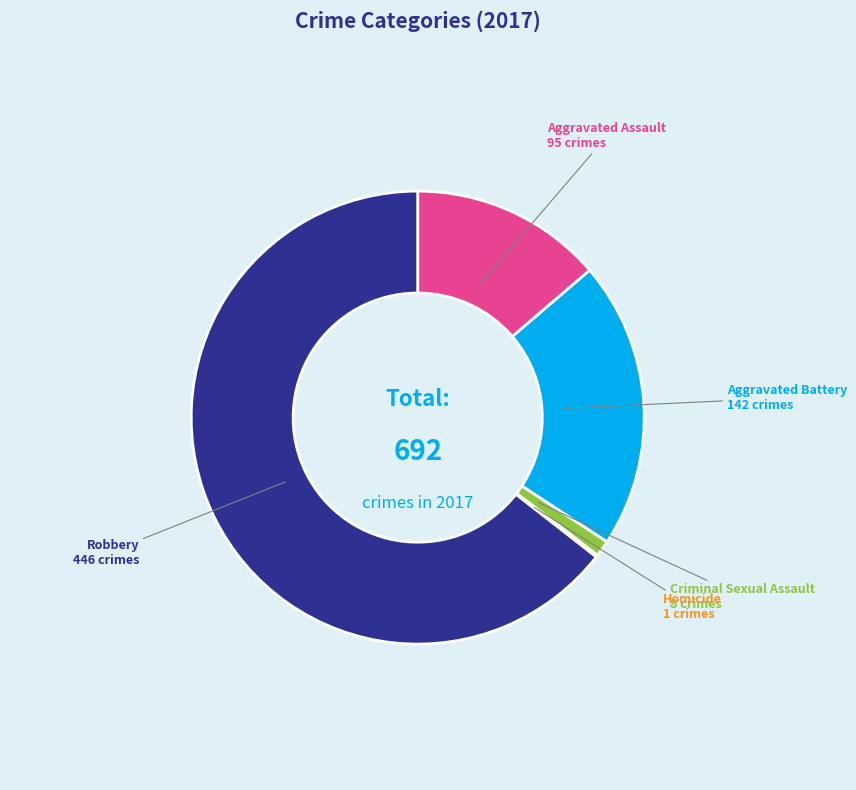

Which slice is the largest?

Robbery